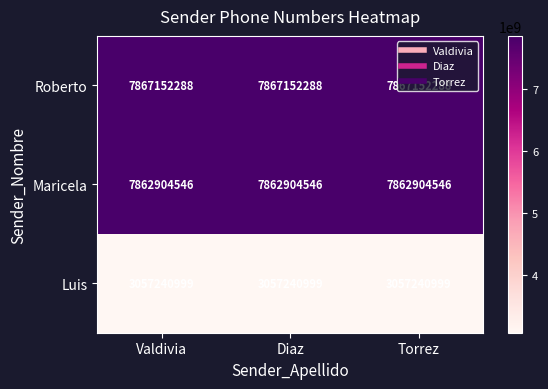

What is the sum of all Maricela values?

23588713638